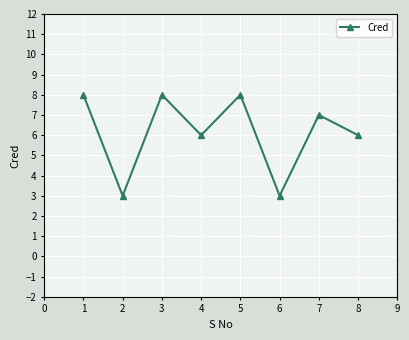

True or false: there are more than 0 points higher than both neighbors.

True